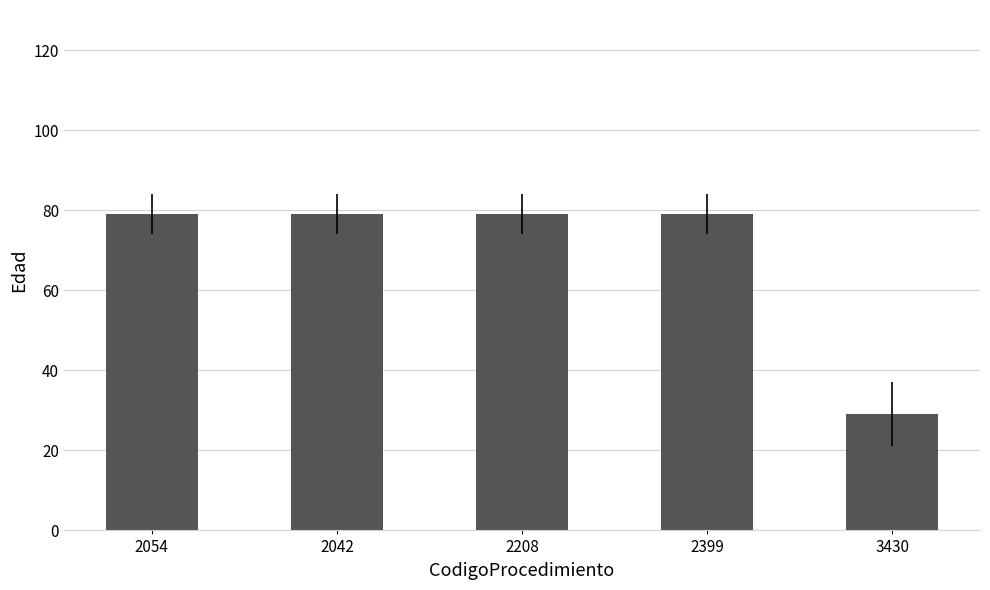

Reading left to right, list all the values displayed in this chart.

2054=79	2042=79	2208=79	2399=79	3430=29